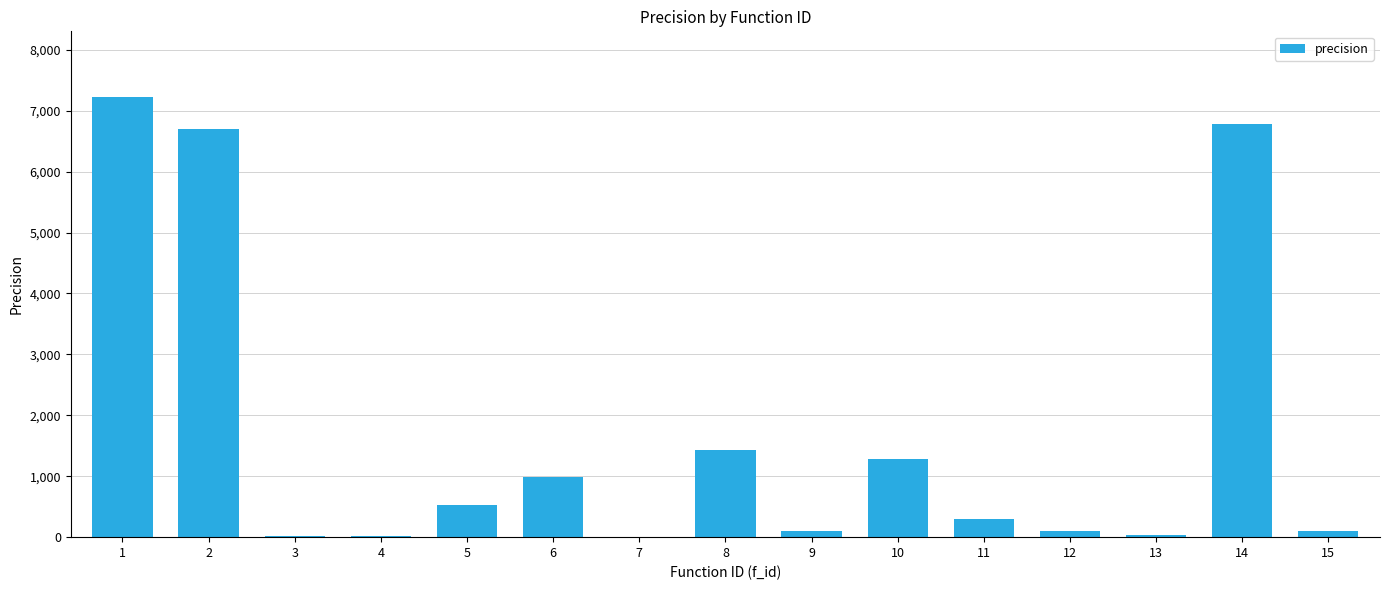

What is the maximum value shown in the chart?

7218.9